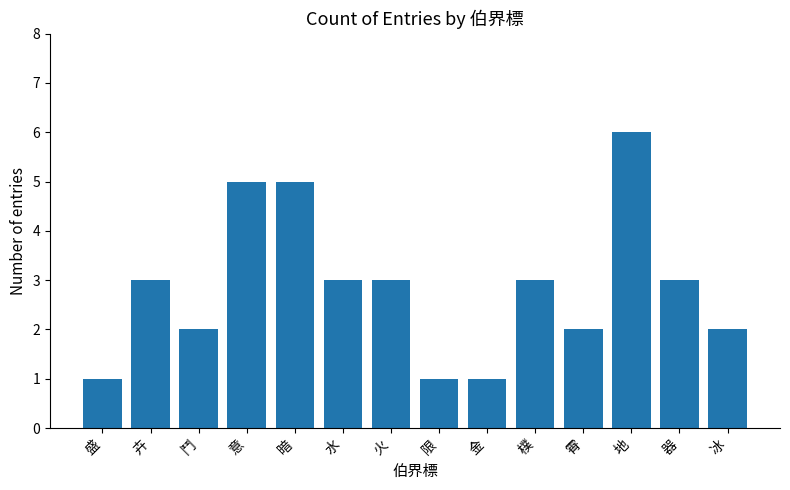

What position from the left is 水?

6